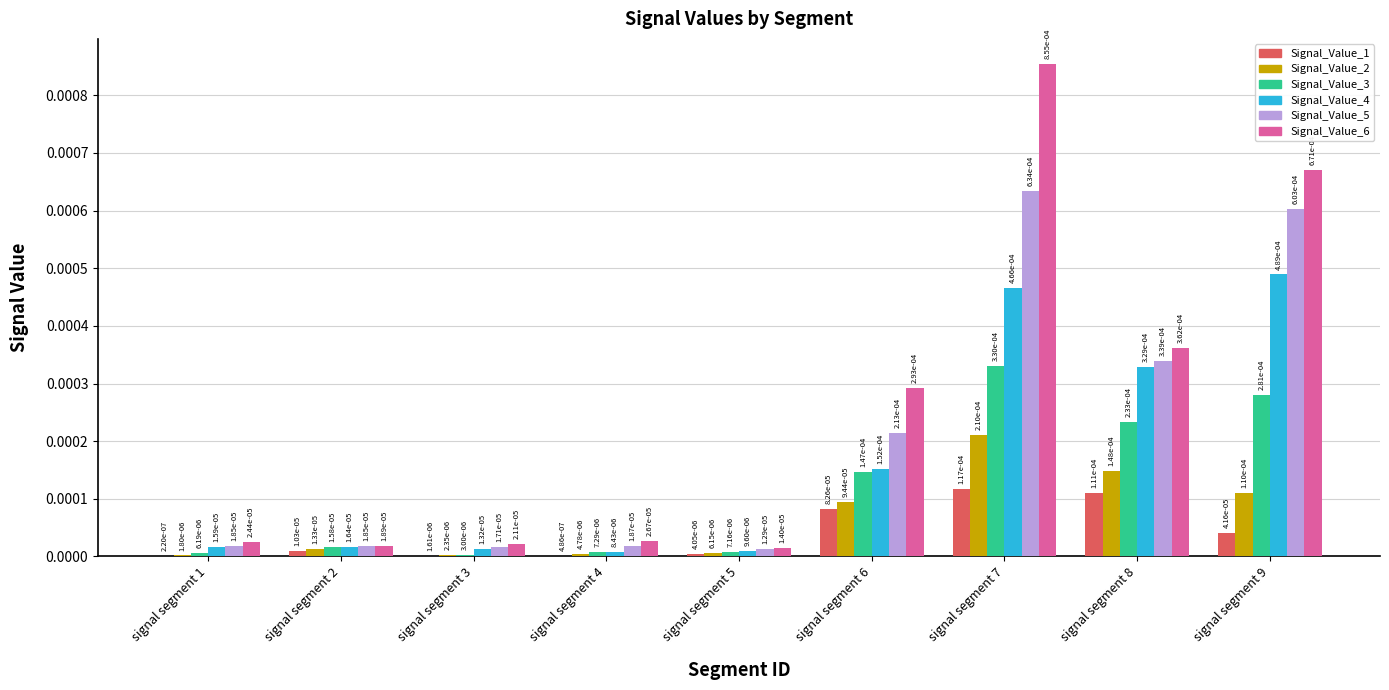

Rank the categories by Signal_Value_6 value from lowest to highest.

signal segment 5, signal segment 2, signal segment 3, signal segment 1, signal segment 4, signal segment 6, signal segment 8, signal segment 9, signal segment 7